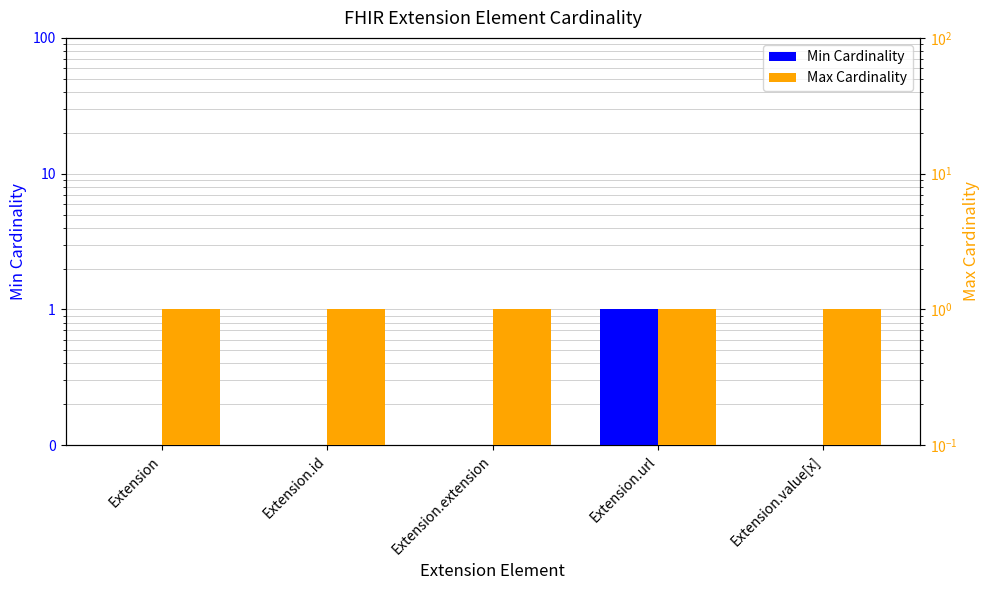

Rank the categories by Min Cardinality value from highest to lowest.

Extension.url, Extension, Extension.id, Extension.extension, Extension.value[x]